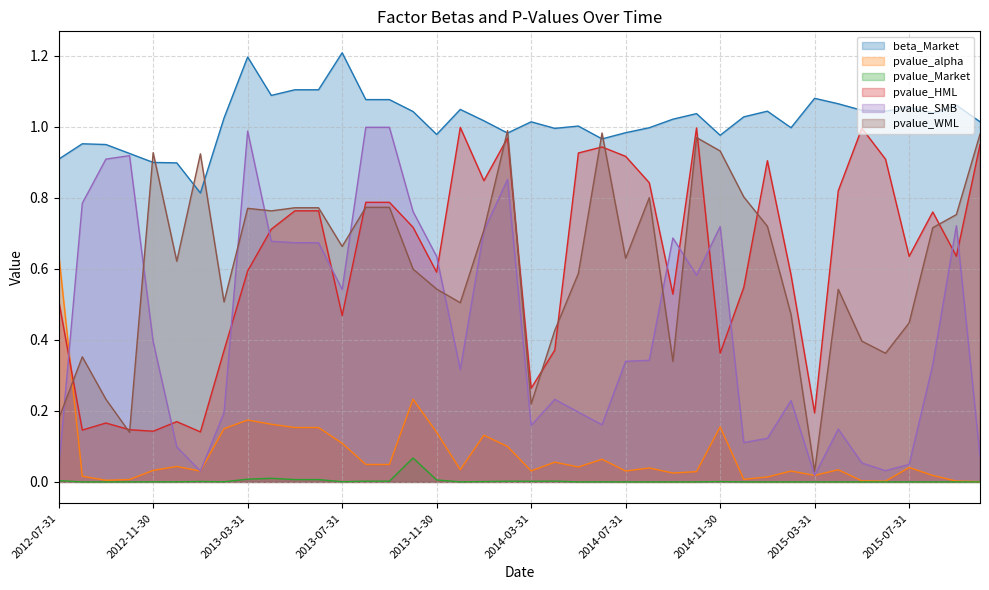

What position from the right is 2013-06-30?

29